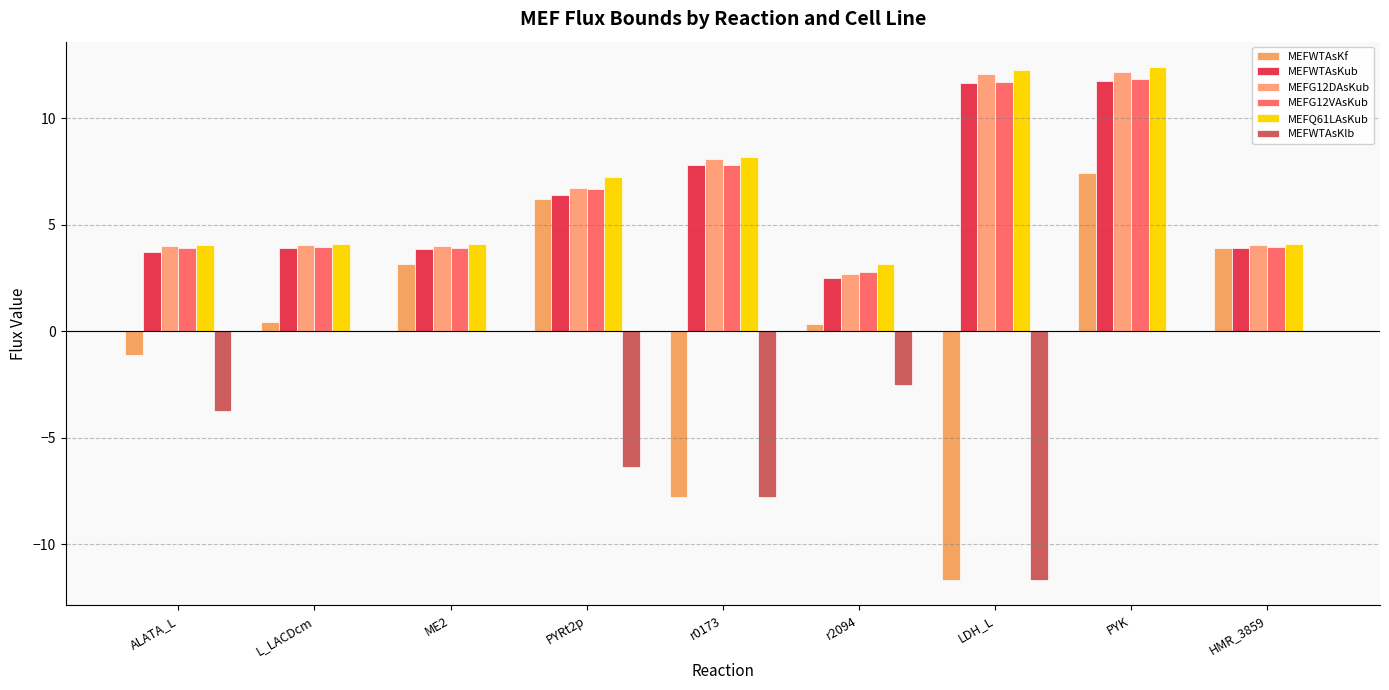

Reading left to right, list all the values displayed in this chart.

MEFWTAsKf: -1.1	0.4	3.1	6.2	-7.8	0.3	-11.7	7.4	3.9
MEFWTAsKub: 3.7	3.9	3.9	6.4	7.8	2.5	11.7	11.8	3.9
MEFG12DAsKub: 4.0	4.0	4.0	6.7	8.1	2.7	12.1	12.2	4.0
MEFG12VAsKub: 3.9	3.9	3.9	6.7	7.8	2.8	11.7	11.9	3.9
MEFQ61LAsKub: 4.1	4.1	4.1	7.2	8.2	3.2	12.3	12.4	4.1
MEFWTAsKlb: -3.7	0.0	0.0	-6.4	-7.8	-2.5	-11.7	0.0	0.0